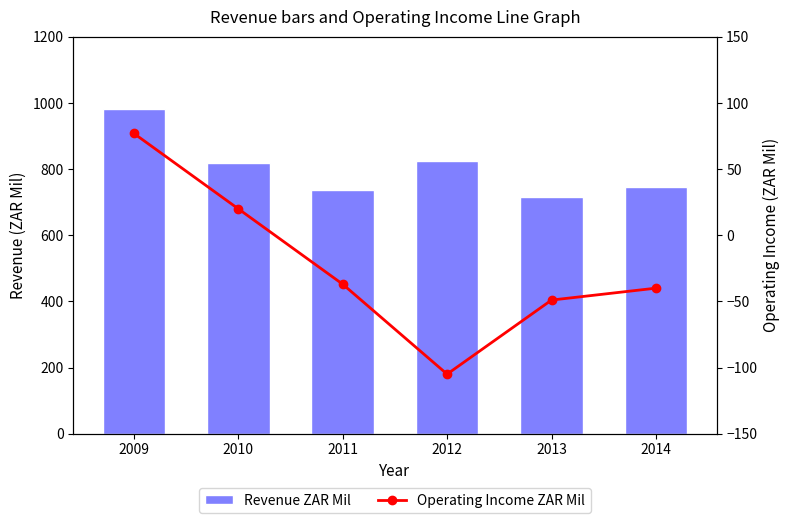

What is the minimum value shown in the chart?

-105